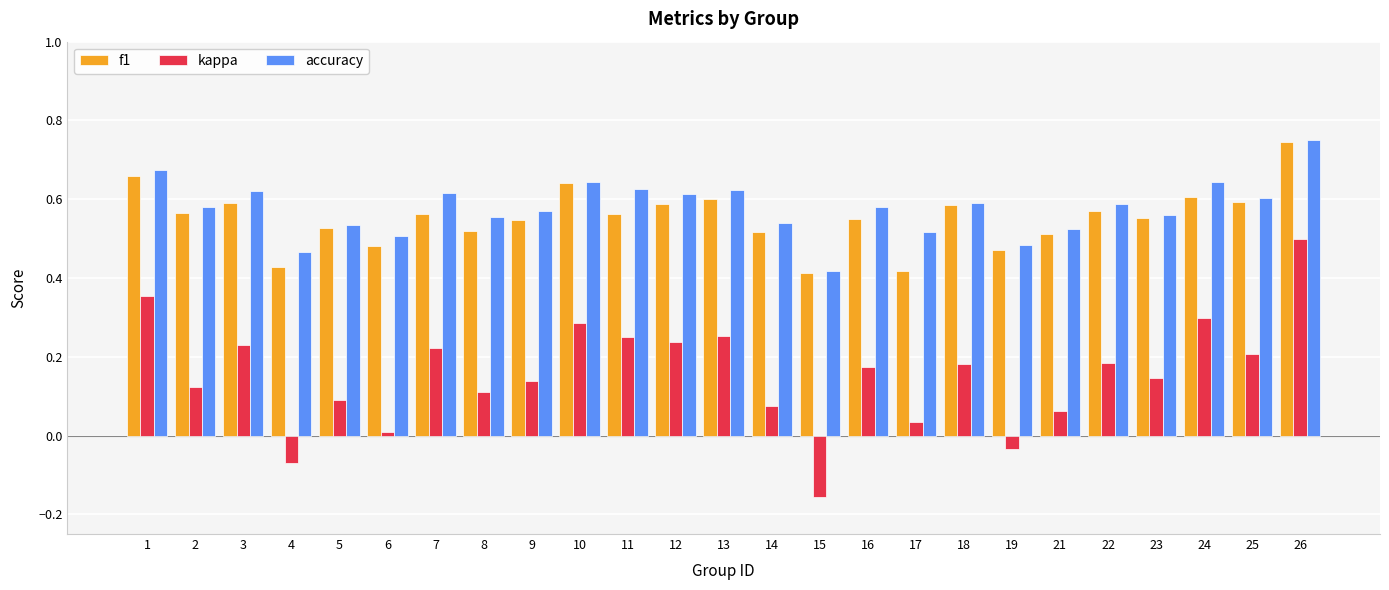

At how many categories does at least one series exceed 0?

25